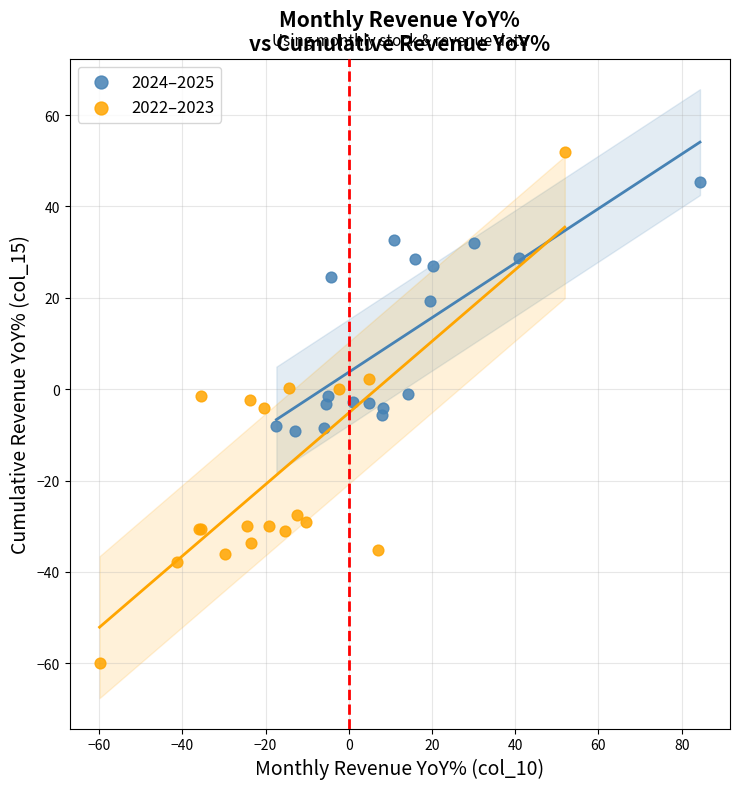

Which series has the largest Y range (max minus min)?

2022–2023